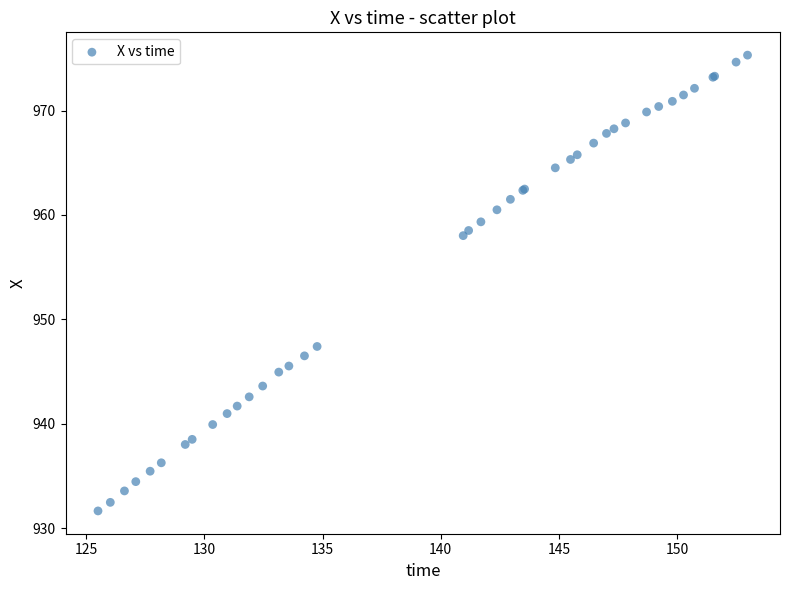

What Y value in the scatter plot is closest to 953?

958.0